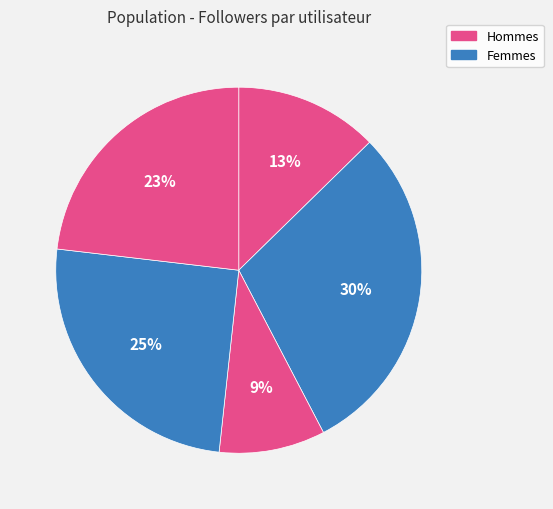

Count the number of slices in the pie.

5